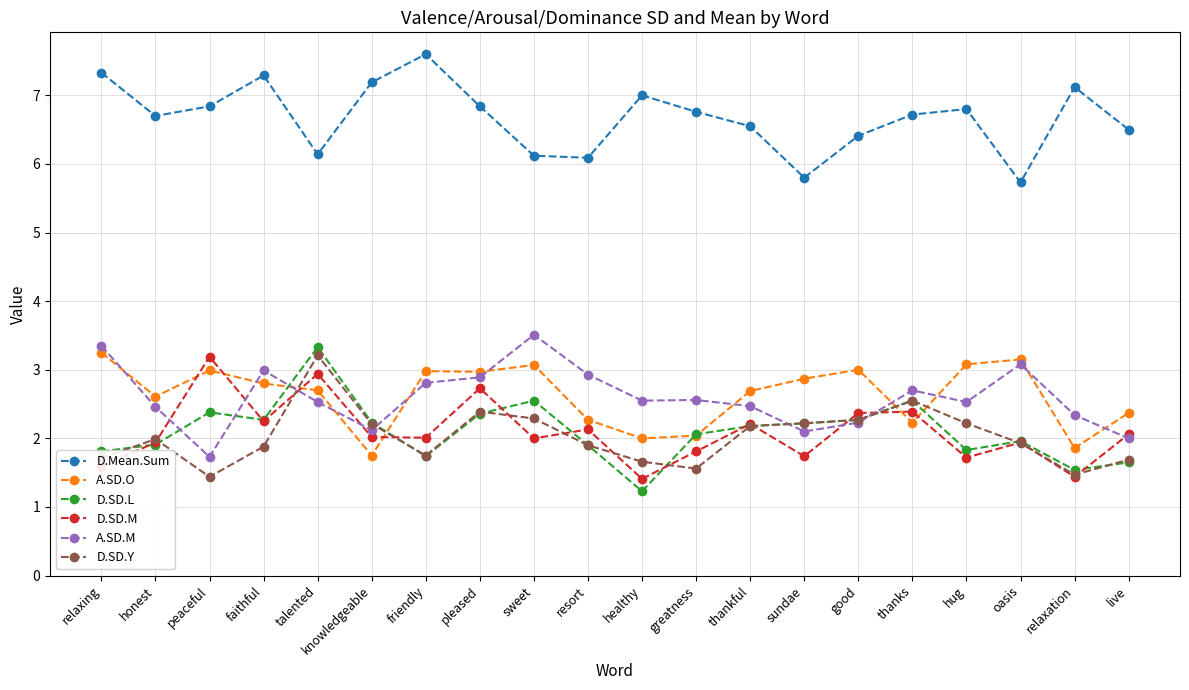

True or false: A.SD.M has a value of 3.6 at sundae.

False